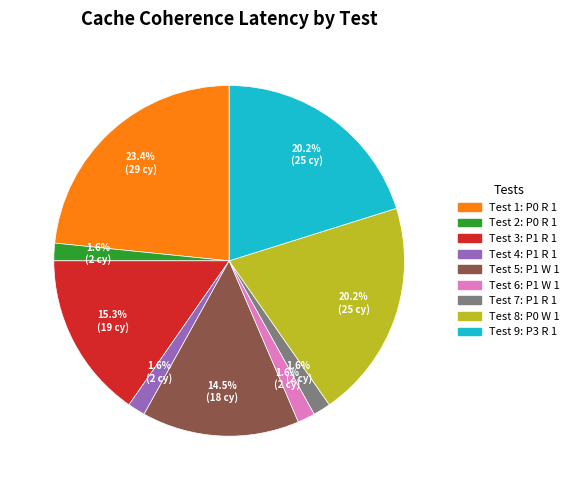

Is there a majority slice in this chart?

No